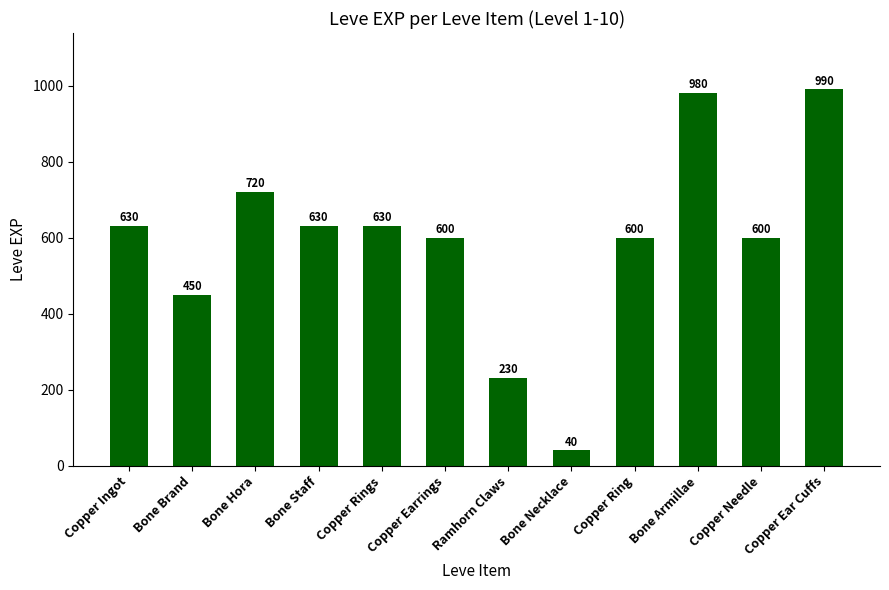

What is the label of the 5th bar from the right?

Bone Necklace